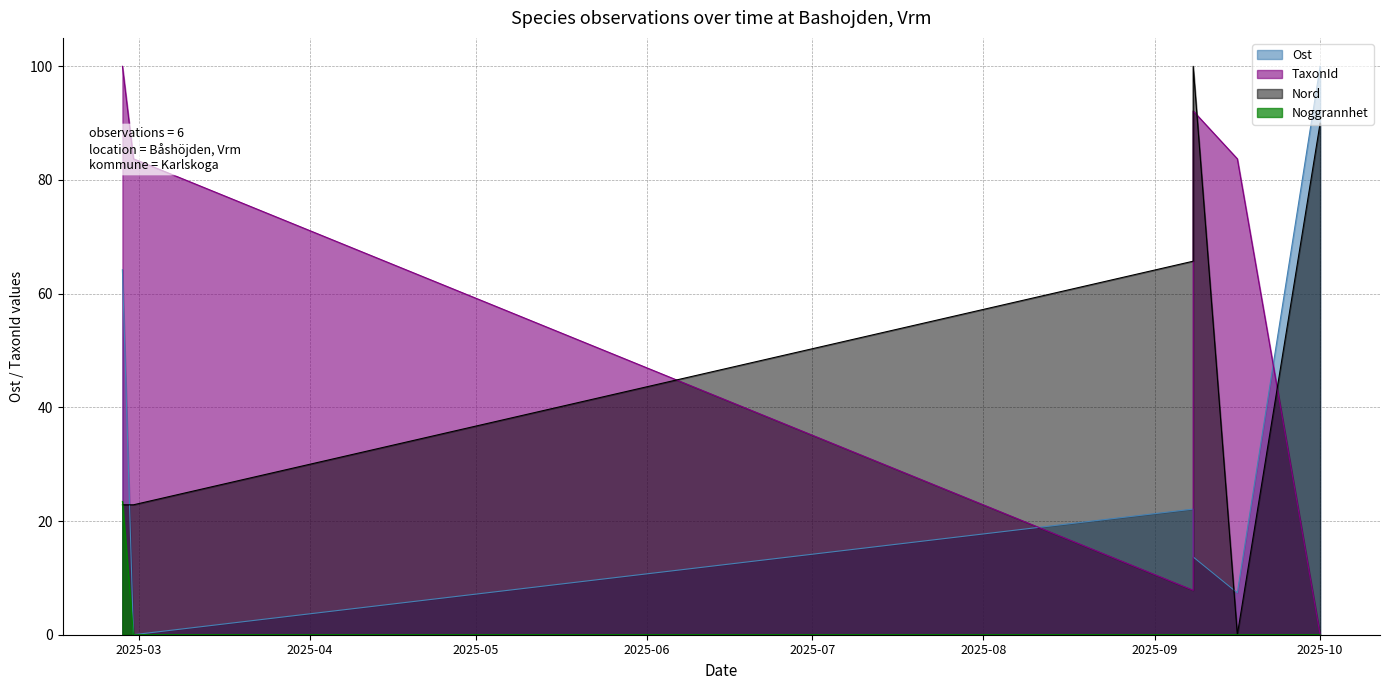

What is the total value across all series at 2025-09-08?

95.6